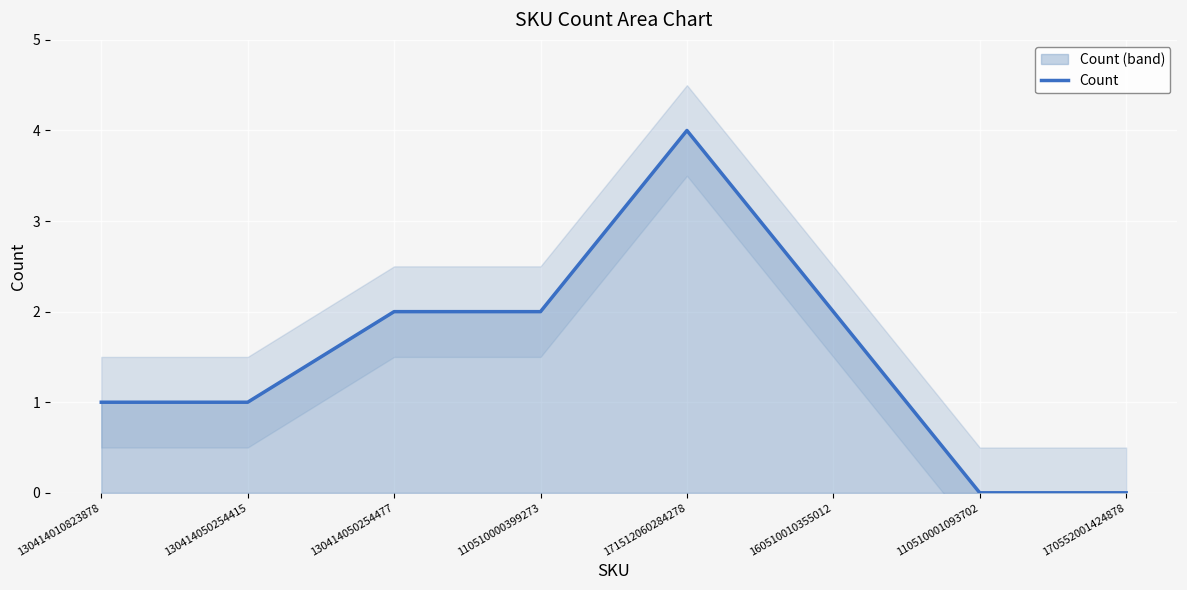

What is the sum of all values?

12